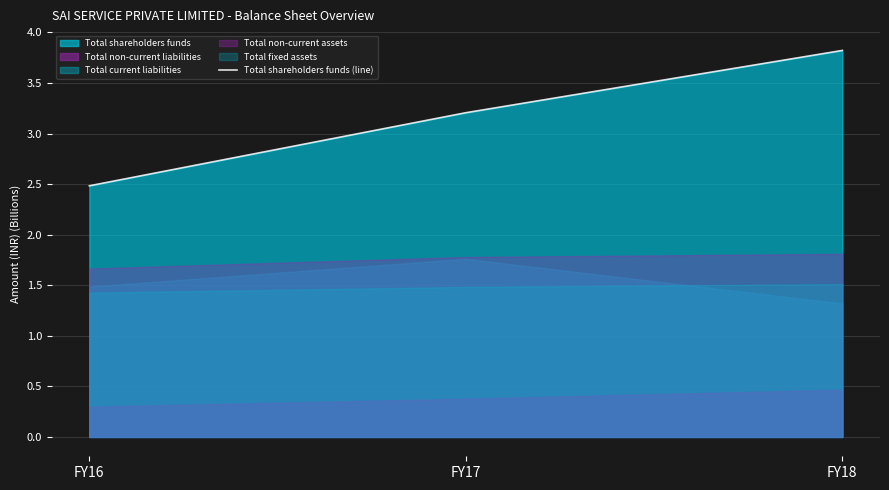

What is the average value?

3.2